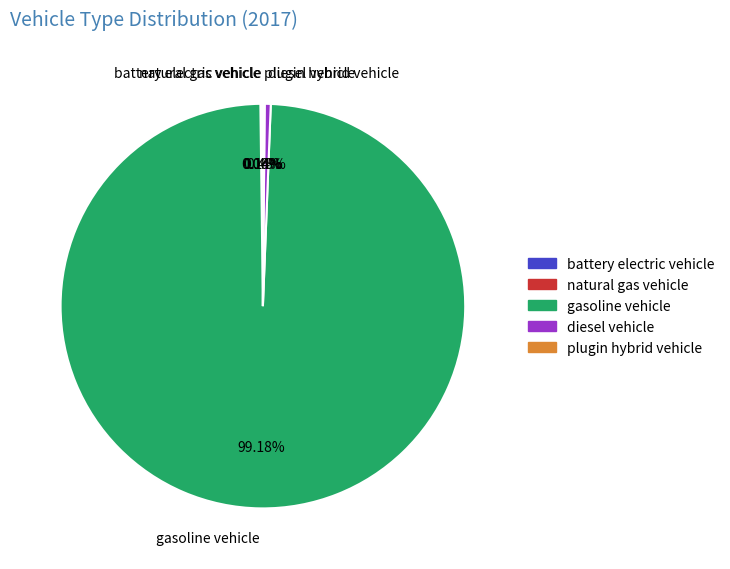

Is there any slice that represents more than half of the pie?

Yes